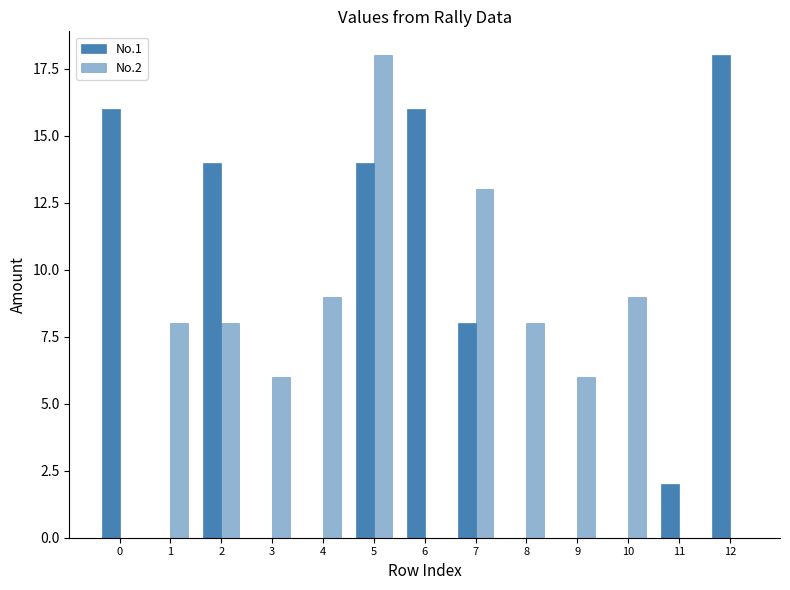

Rank the series by their maximum value, from highest to lowest.

No.1, No.2